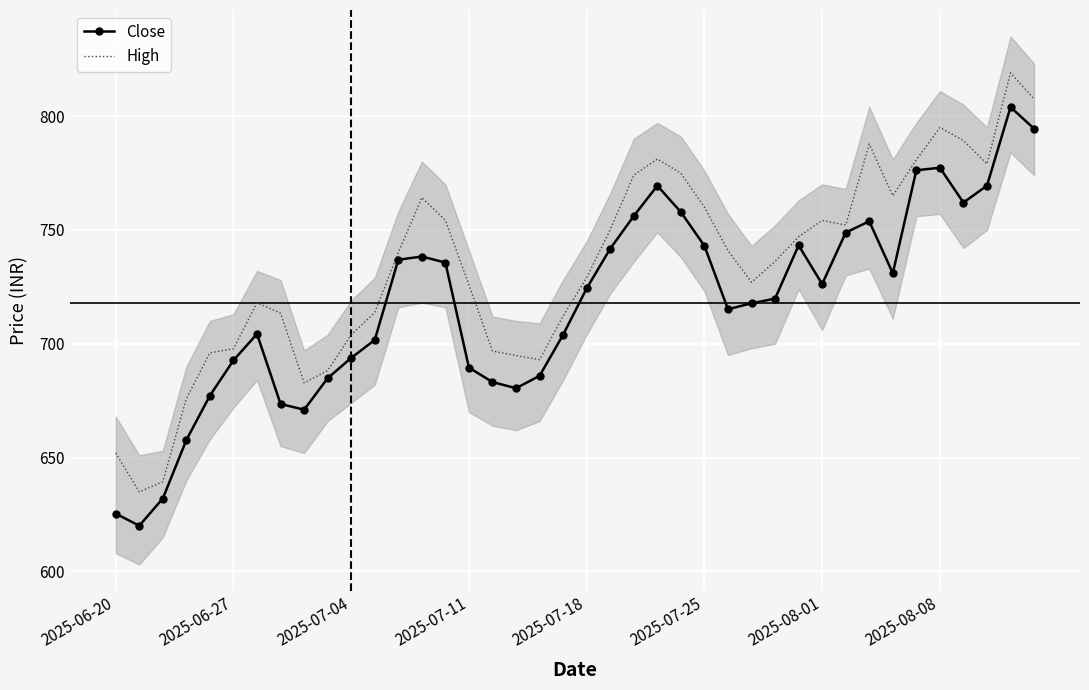

At which label is Close closest to 712?

26